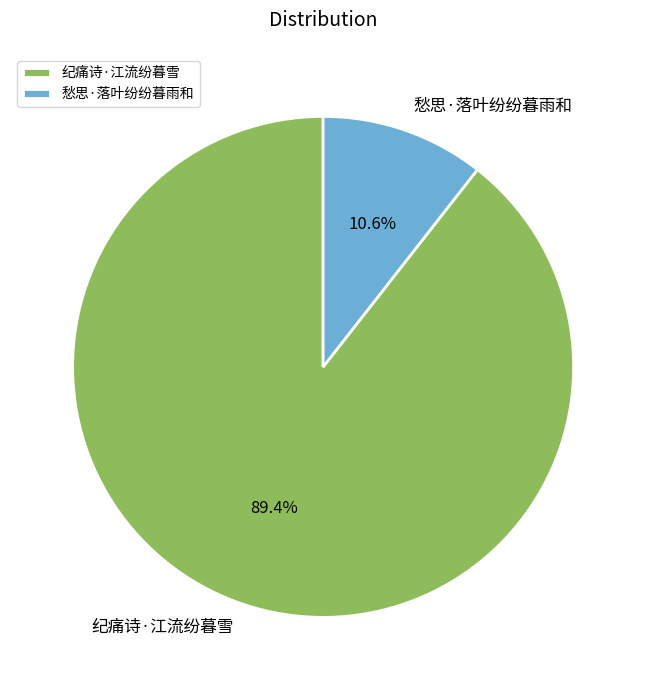

How many slices are in this pie chart?

2